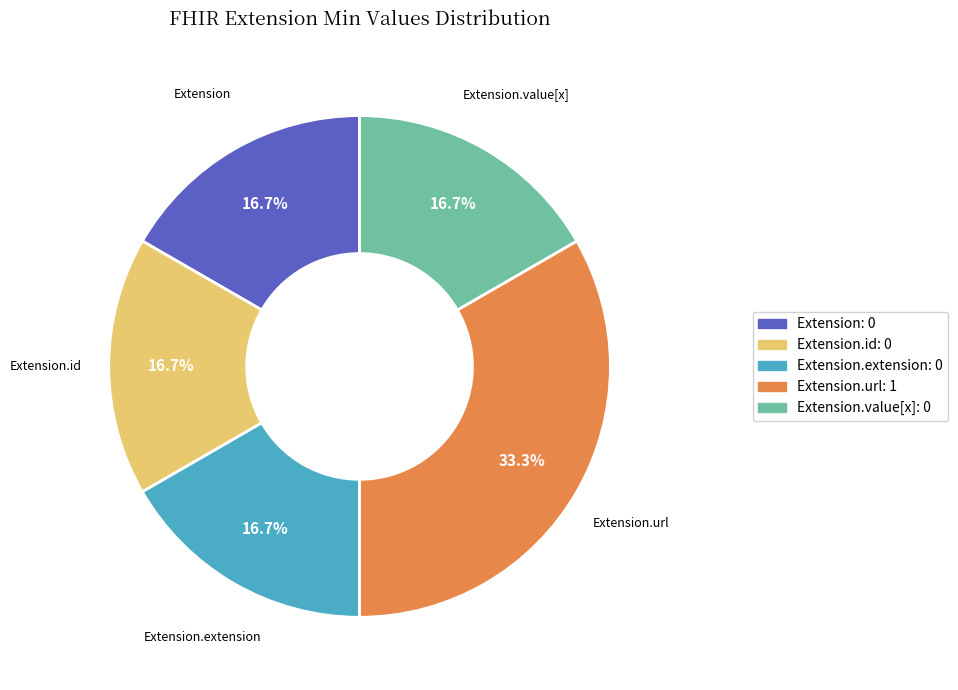

Does any single category account for the majority?

No